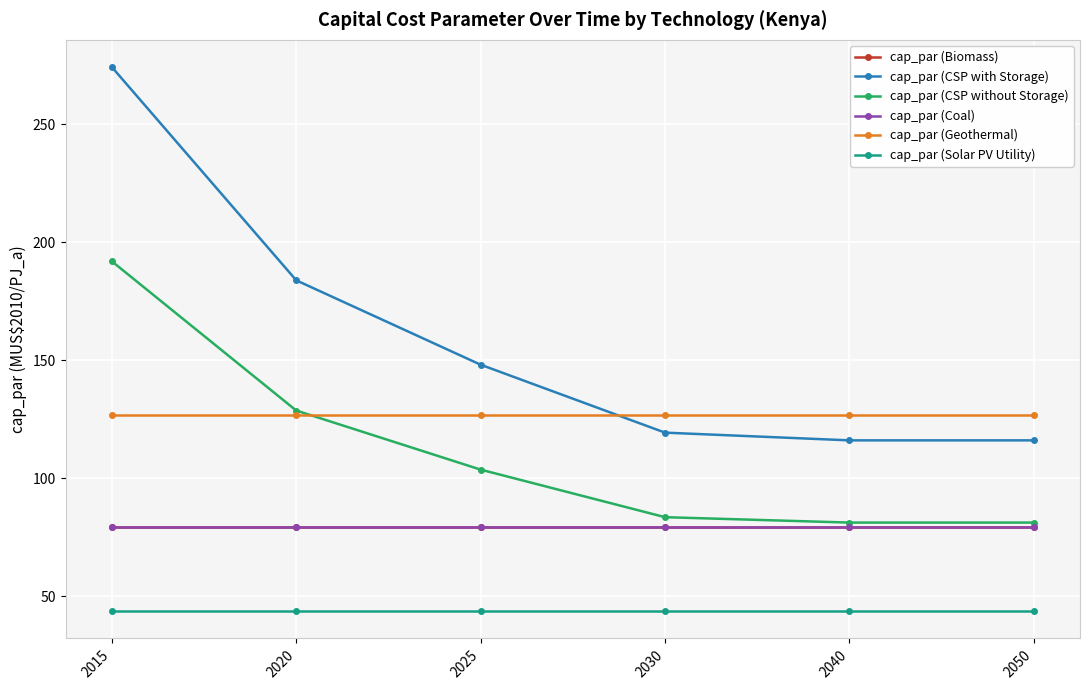

Reading left to right, transcribe all the data shown in this chart.

cap_par (Biomass): 2015=79.3	2020=79.3	2025=79.3	2030=79.3	2040=79.3	2050=79.3
cap_par (CSP with Storage): 2015=274.1	2020=183.8	2025=148.1	2030=119.3	2040=116.1	2050=116.1
cap_par (CSP without Storage): 2015=191.9	2020=128.7	2025=103.7	2030=83.5	2040=81.2	2050=81.2
cap_par (Coal): 2015=79.3	2020=79.3	2025=79.3	2030=79.3	2040=79.3	2050=79.3
cap_par (Geothermal): 2015=126.8	2020=126.8	2025=126.8	2030=126.8	2040=126.8	2050=126.8
cap_par (Solar PV Utility): 2015=43.7	2020=43.7	2025=43.7	2030=43.7	2040=43.7	2050=43.7